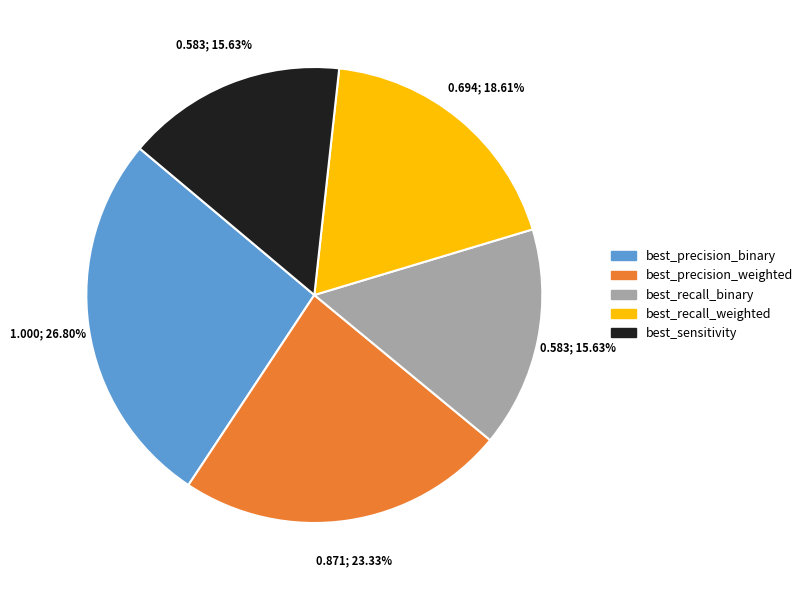

To the nearest percent, what portion does best_precision_weighted represent?

23%